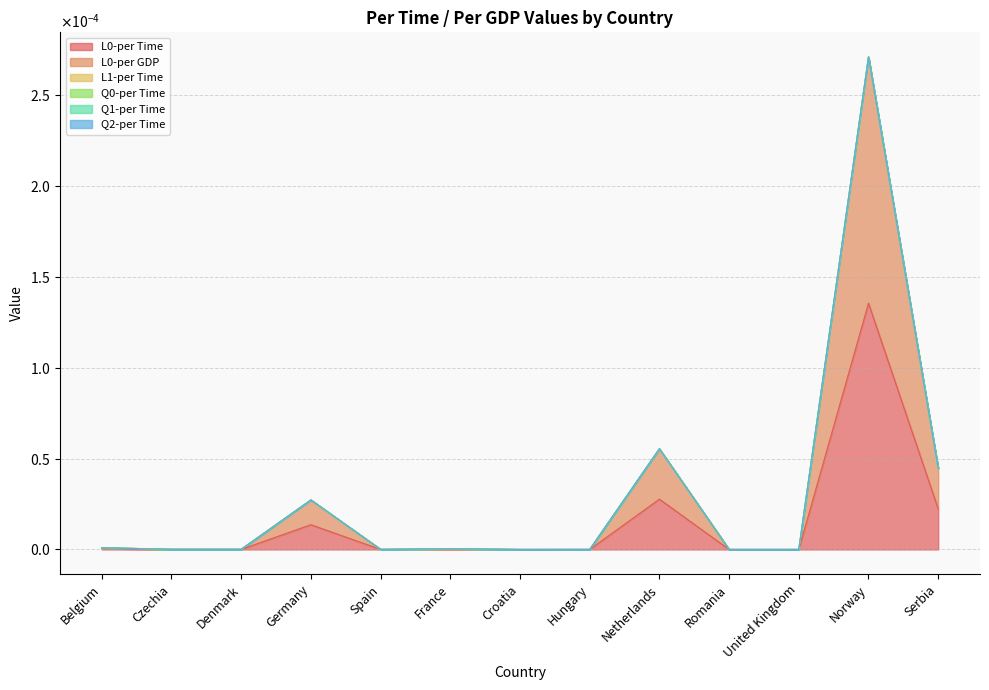

Where is the first local maximum for L0-per Time?

Germany